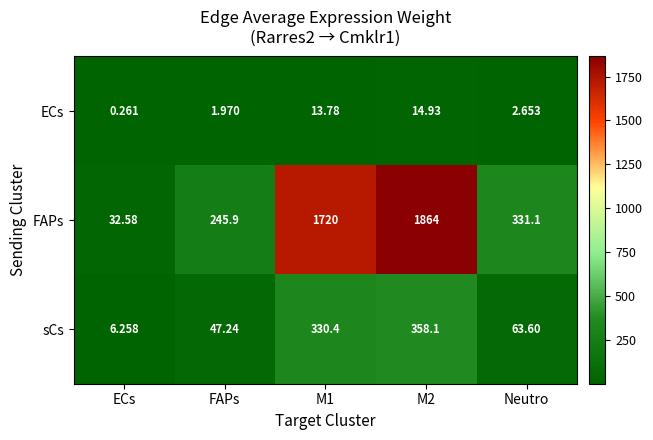

List the series in order of their peak value, highest first.

FAPs, sCs, ECs